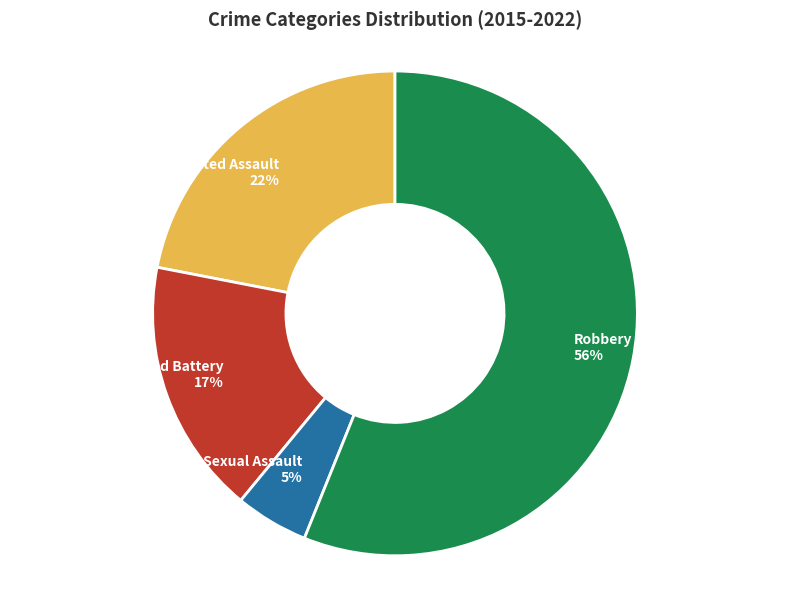

Approximately how many times larger is the value at Aggravated Battery compared to Robbery?

0.3